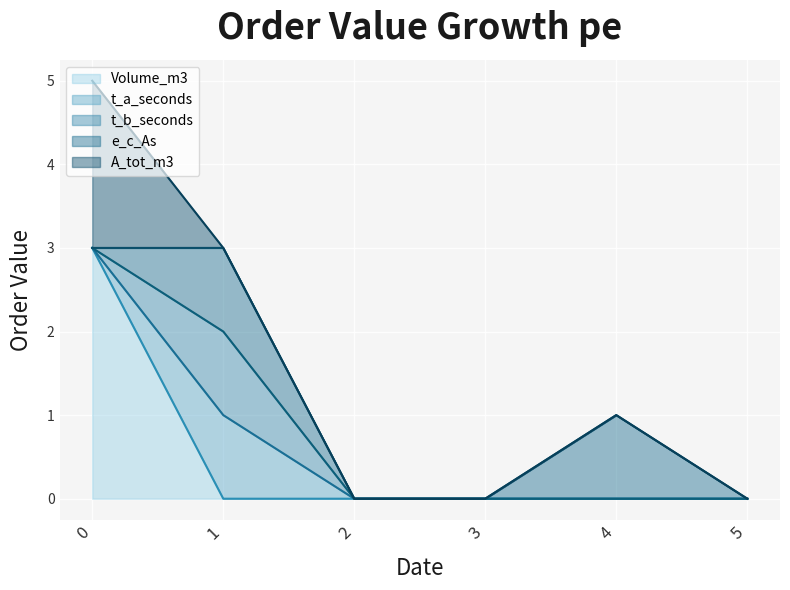

Is the value of t_a_seconds at 4 greater than the value of Volume_m3 at 4?

No